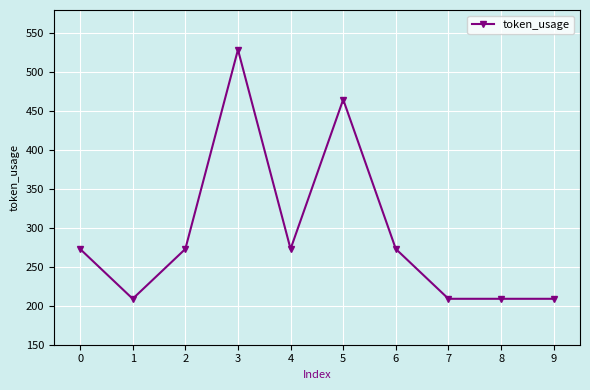

Reading left to right, list all the values displayed in this chart.

0=273	1=209	2=273	3=529	4=273	5=465	6=273	7=209	8=209	9=209